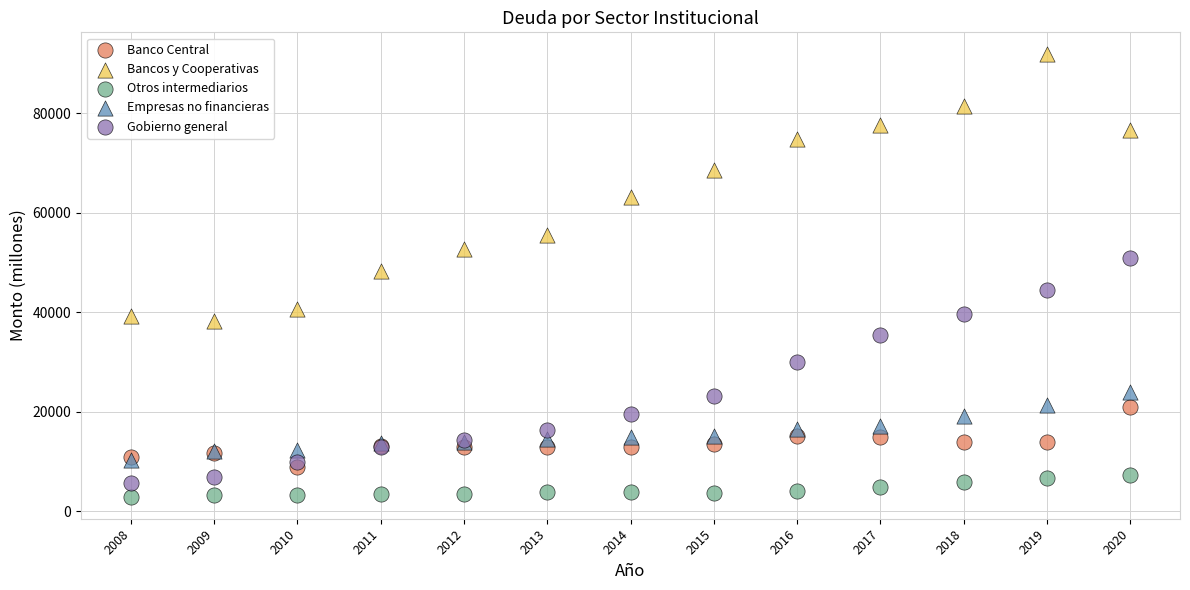

In the Bancos y Cooperativas series, what Y value is closest to 65051?

63099